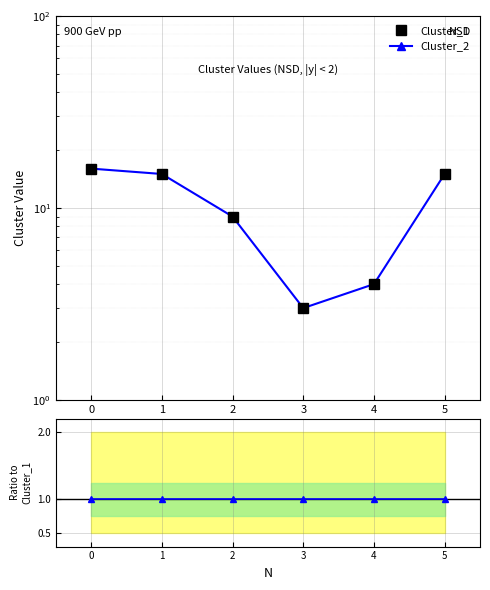

Which series has the largest total across all categories?

Cluster_1